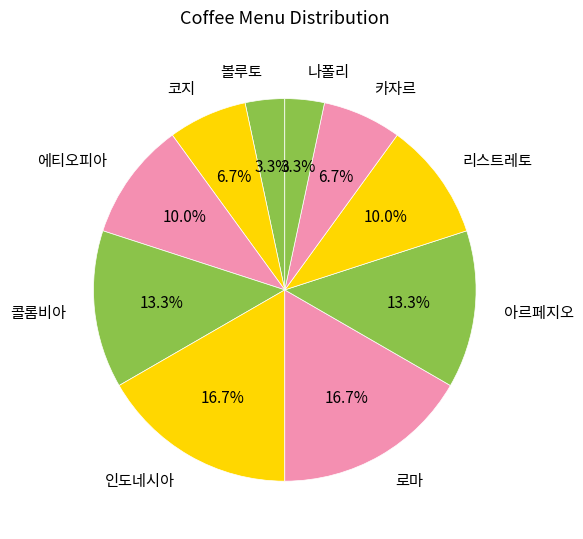

Is there a majority slice in this chart?

No